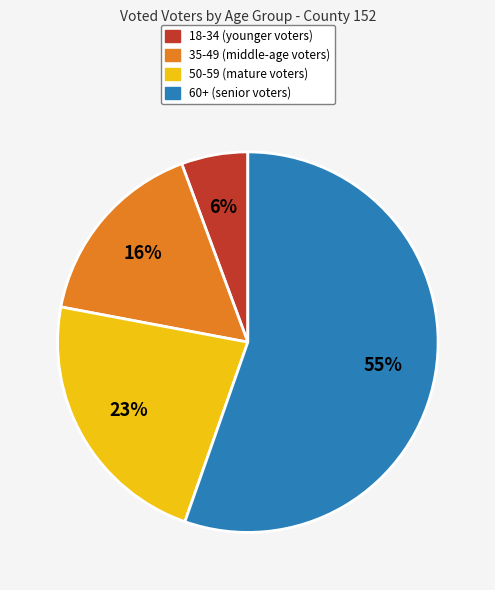

Is there any slice that represents more than half of the pie?

Yes